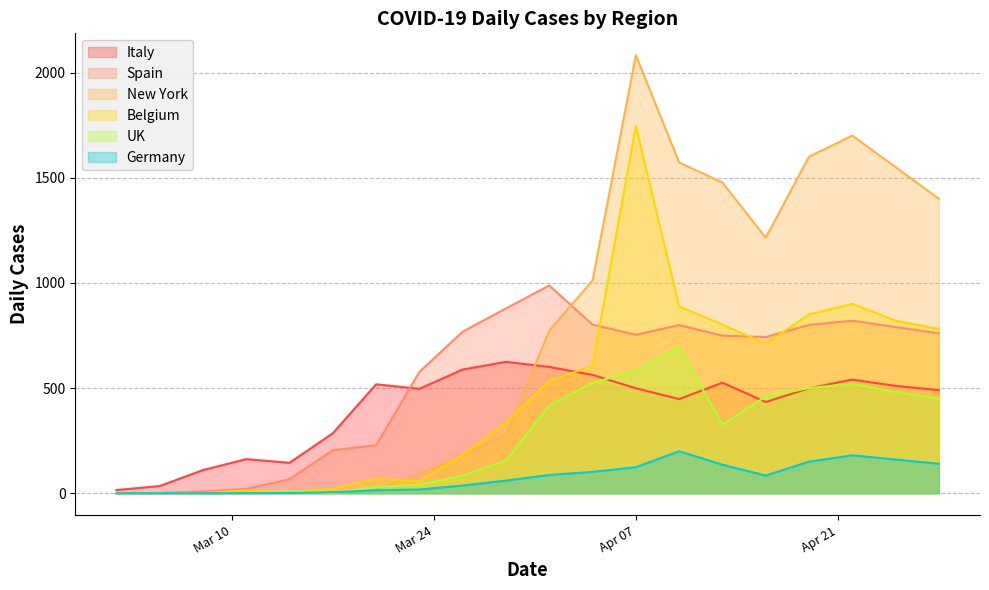

Which series changed the most between 2020-03-26 and 2020-04-16?

New York